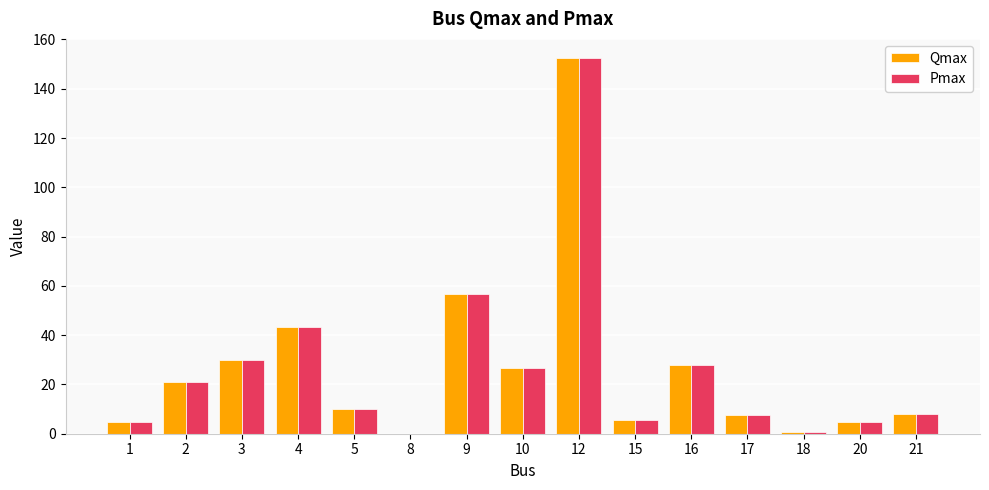

What is the greatest value displayed?

152.6